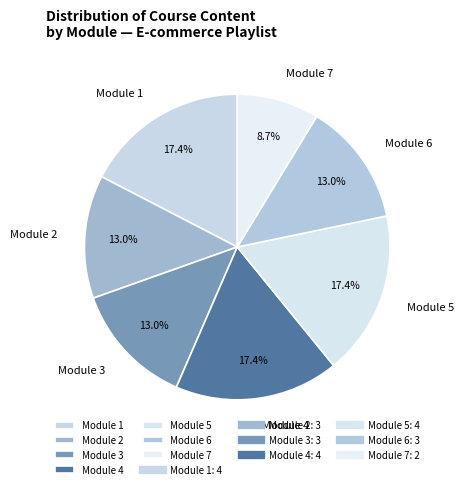

Is it true that Module 5 is 9% of the pie?

False